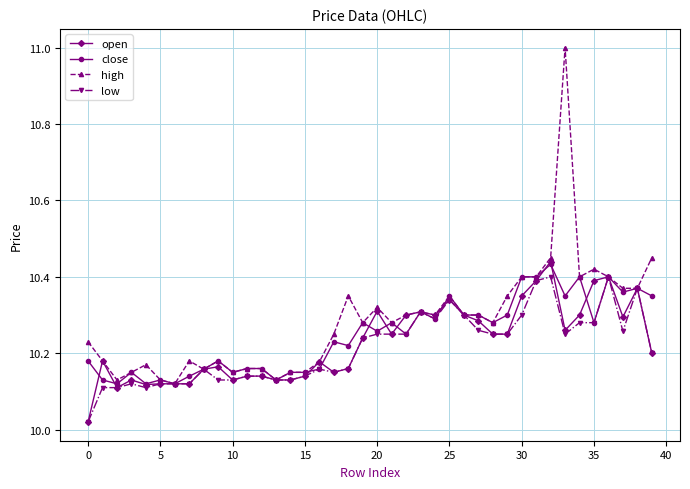

Which series has the widest spread of values?

high